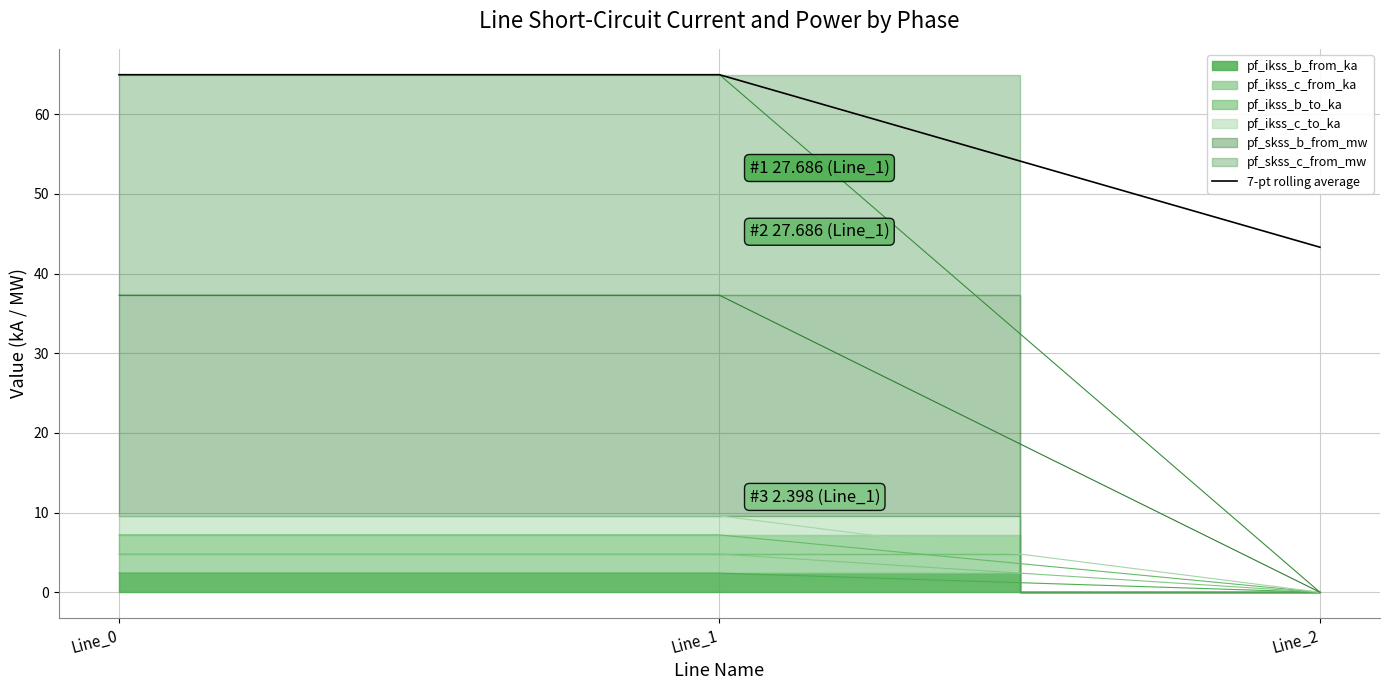

What is the value of the 3rd point from the left?

43.3